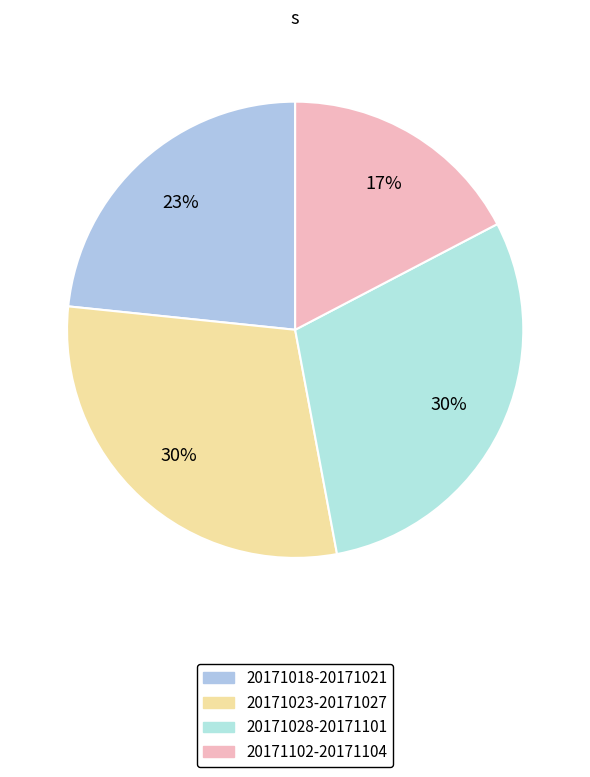

How many segments does this pie chart have?

4